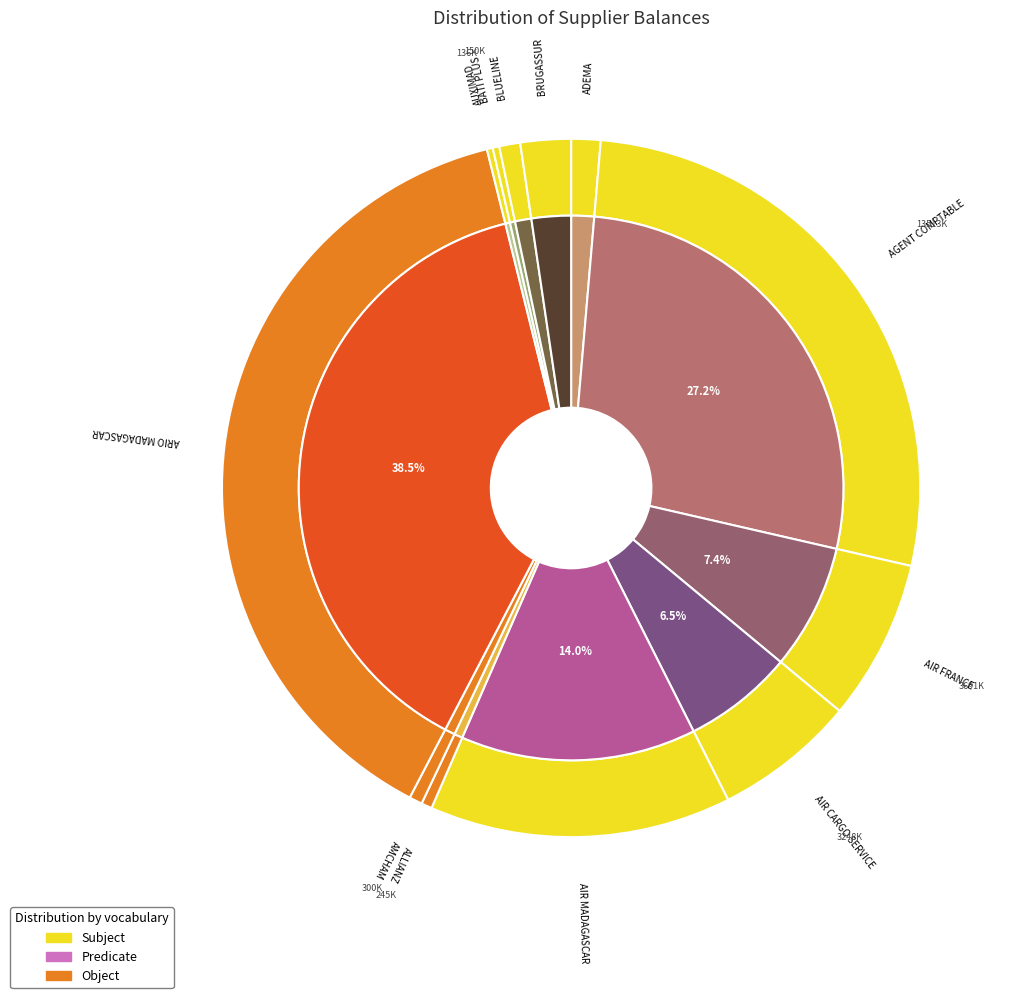

Does ADEMA represent more than half of the total?

No